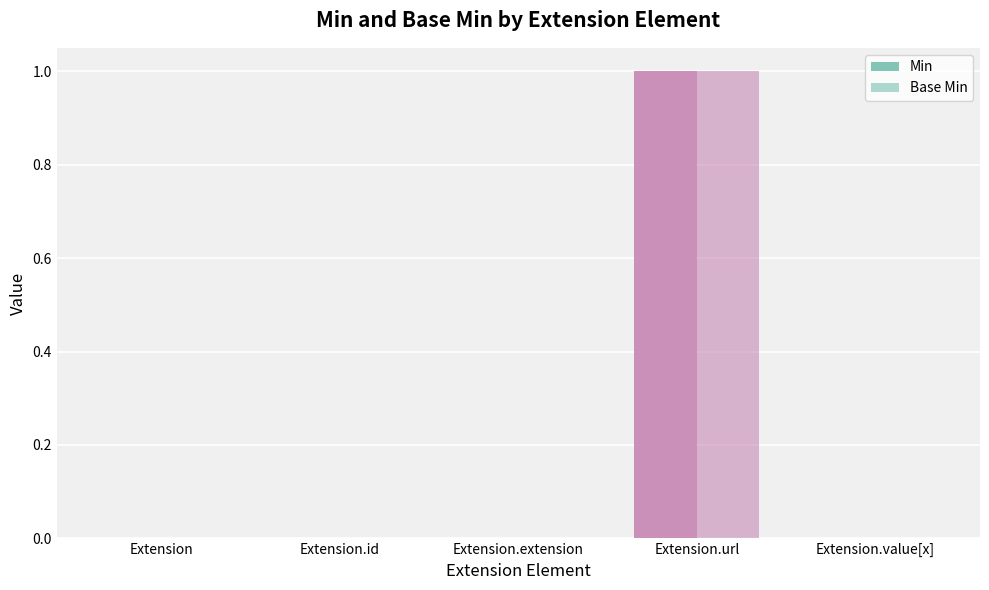

Reading left to right, extract all data points from this chart.

Min: 0	0	0	1	0
Base Min: 0	0	0	1	0